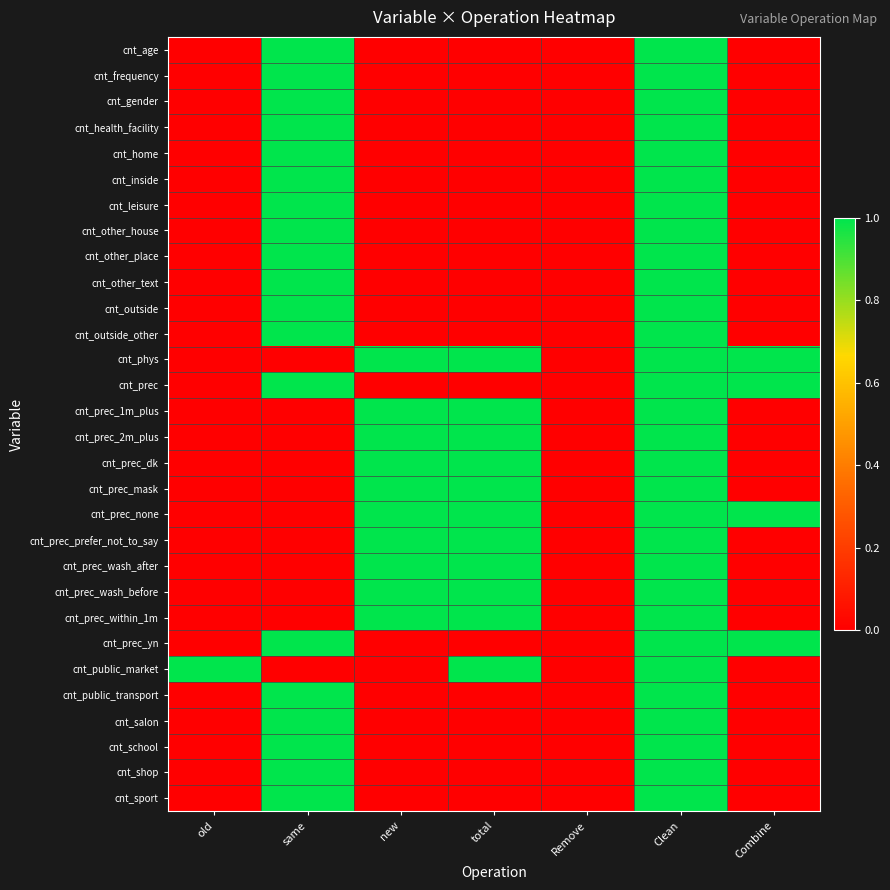

At Clean, list the series in order from smallest to largest.

cnt_age, cnt_frequency, cnt_gender, cnt_health_facility, cnt_home, cnt_inside, cnt_leisure, cnt_other_house, cnt_other_place, cnt_other_text, cnt_outside, cnt_outside_other, cnt_phys, cnt_prec, cnt_prec_1m_plus, cnt_prec_2m_plus, cnt_prec_dk, cnt_prec_mask, cnt_prec_none, cnt_prec_prefer_not_to_say, cnt_prec_wash_after, cnt_prec_wash_before, cnt_prec_within_1m, cnt_prec_yn, cnt_public_market, cnt_public_transport, cnt_salon, cnt_school, cnt_shop, cnt_sport